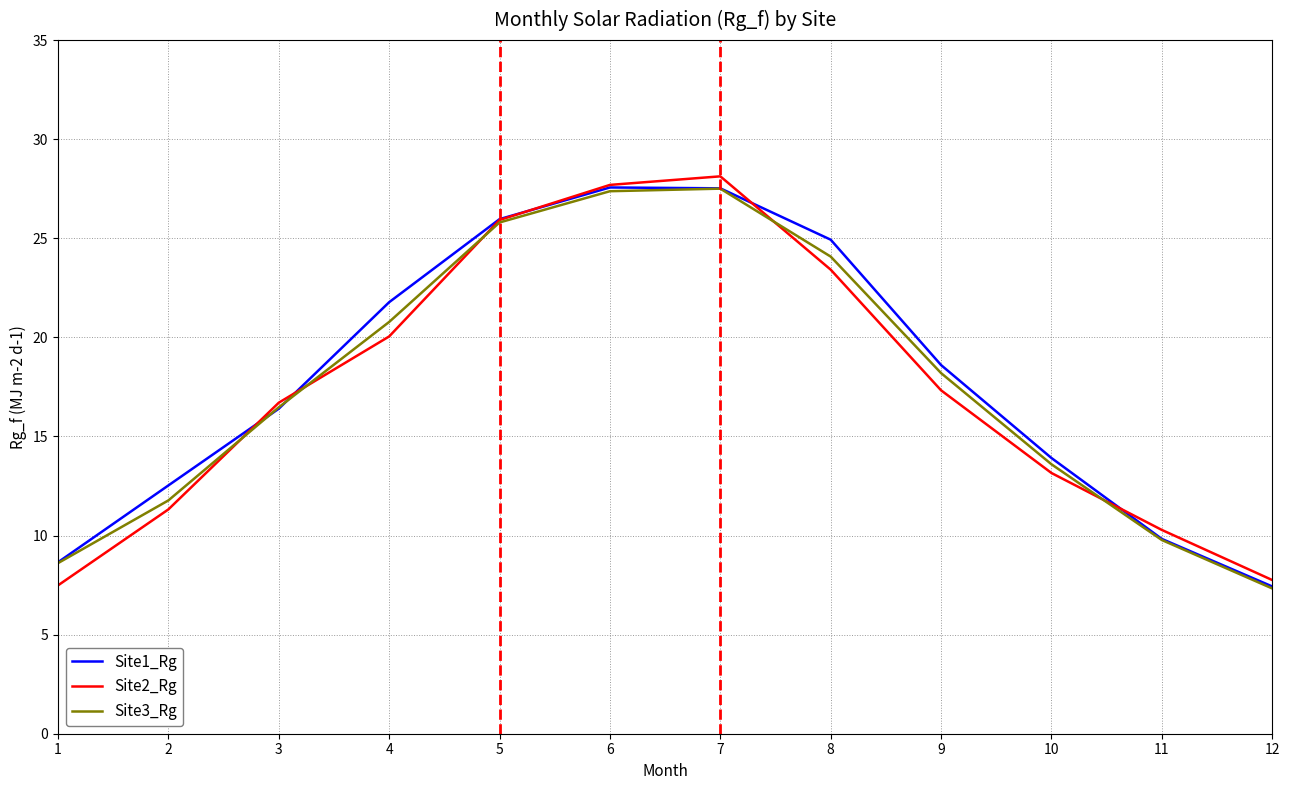

The Site2_Rg series shows 16.7 at 3. True or false?

True